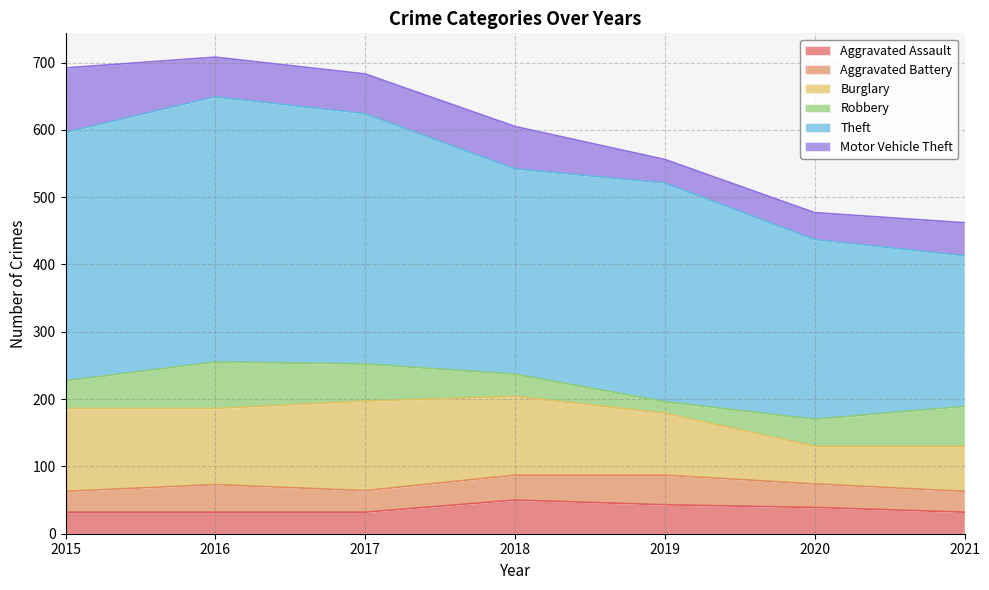

What is the sum of all Motor Vehicle Theft values?

401